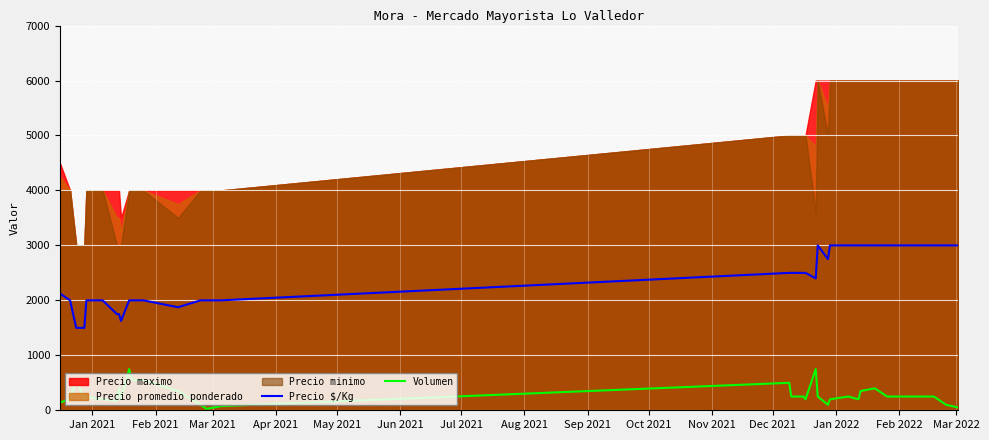

What is the sum of all Volumen values?

10110